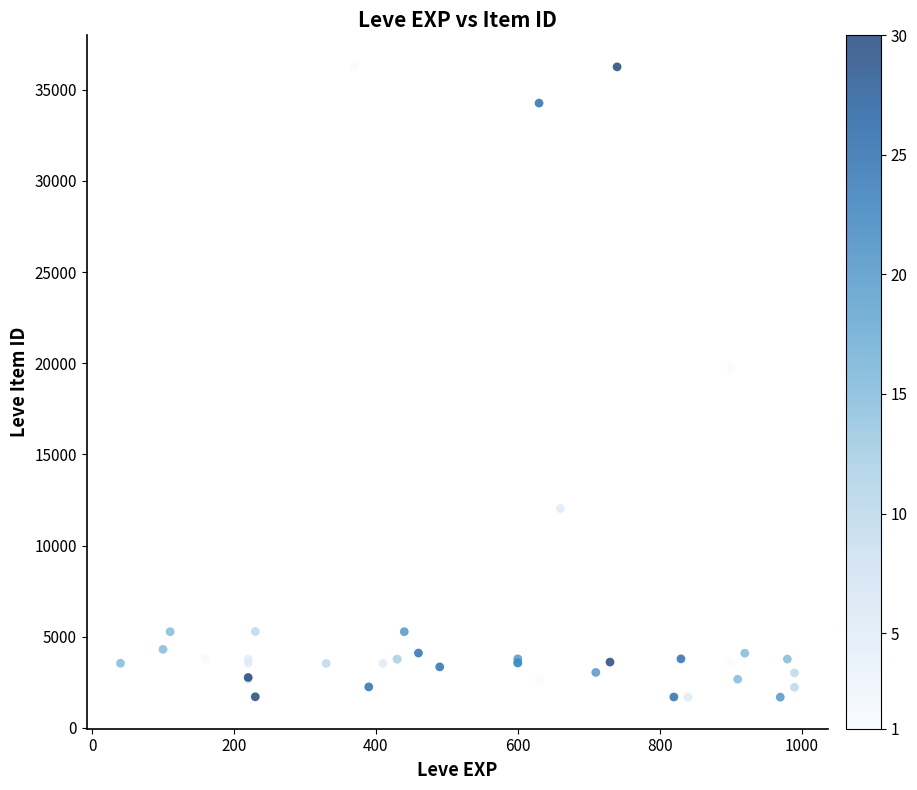

What Y value in the scatter plot is closest to 18967?

19744